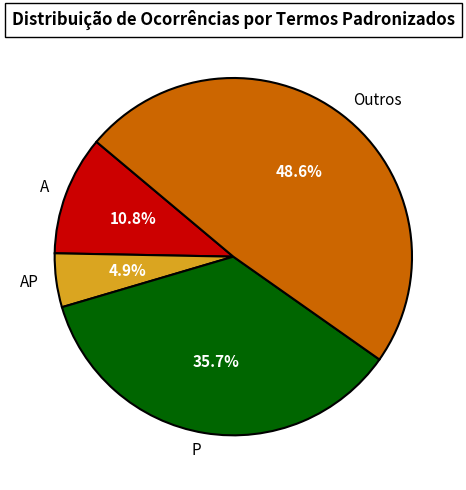

Rank the categories by value from lowest to highest.

AP, A, P, Outros